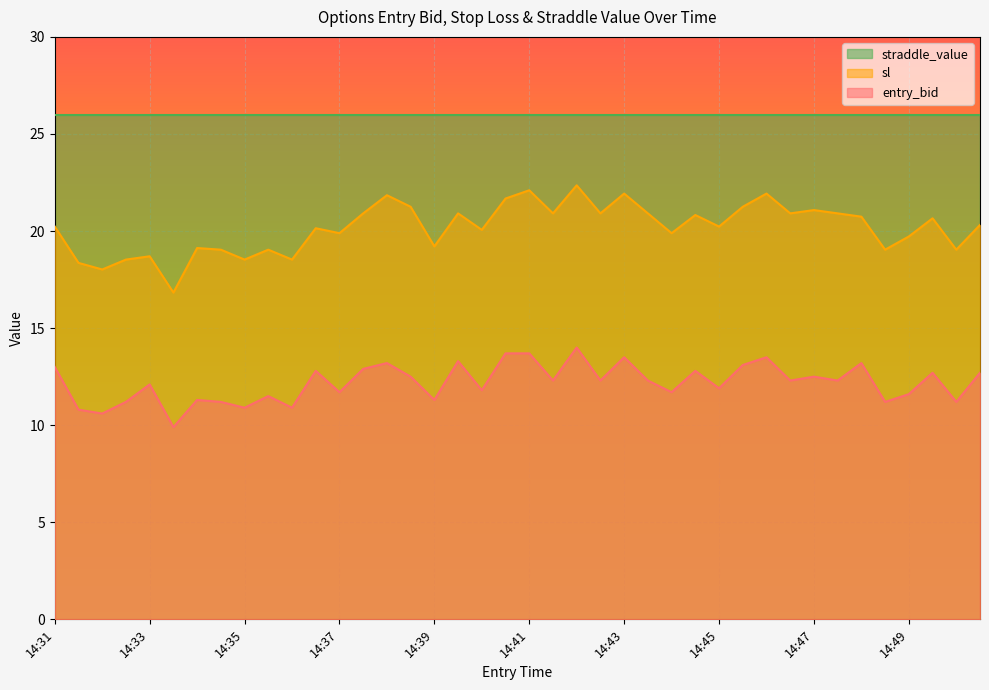

How many distinct data groups are displayed?

3